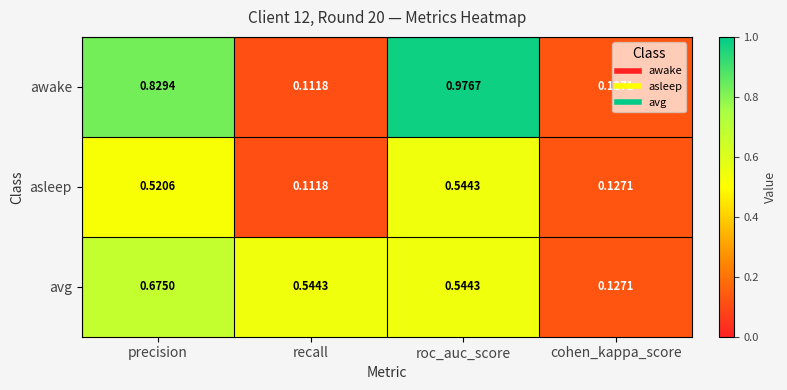

Which series has the largest range (max minus min)?

awake